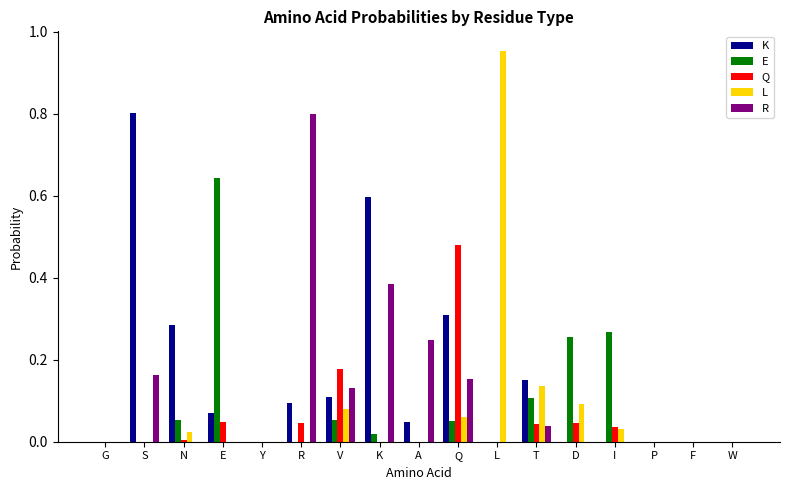

Is it true that R equals -0.4 at D?

False